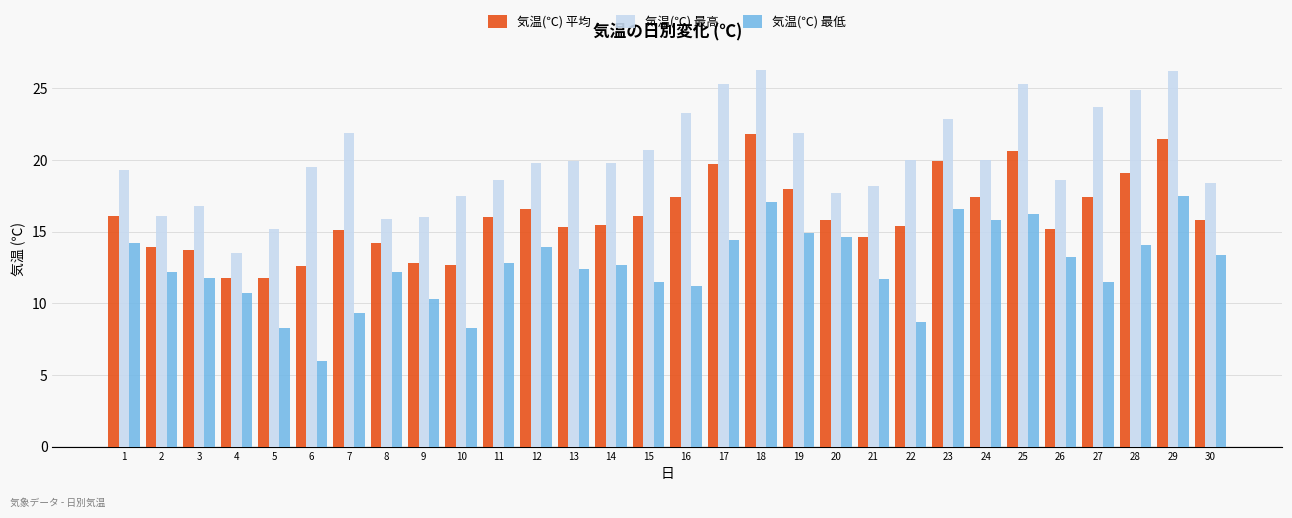

True or false: 気温(℃) 最低 has a value of 3.7 at 9.

False